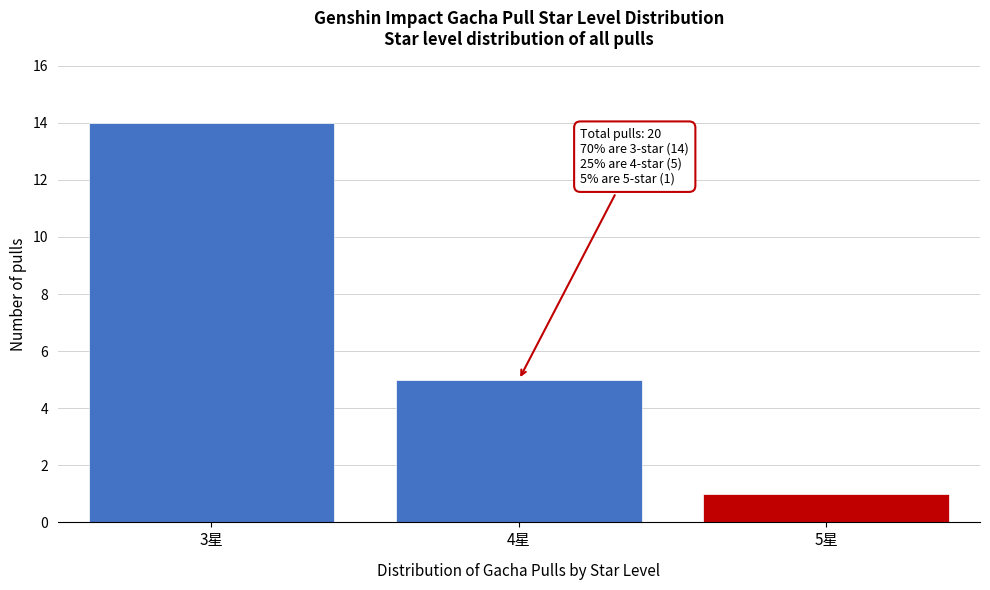

Reading right to left, list all the values displayed in this chart.

5星=1	4星=5	3星=14